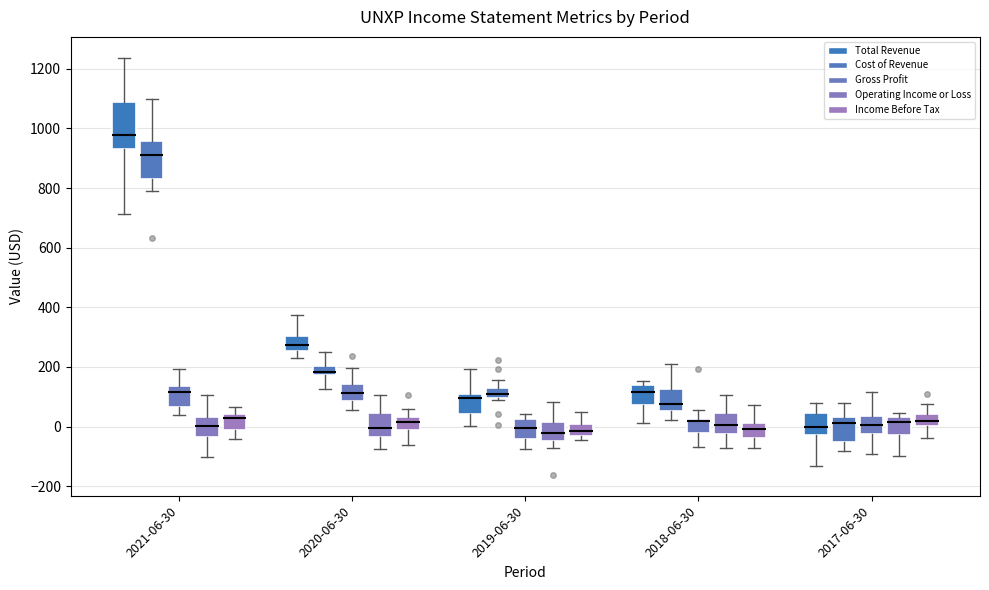

Where does the lower whisker of the box for 2017-06-30 (Total Revenue) end on the y-axis? The values are not printed on the chart, so give them approximately, as read against the axis.

-140